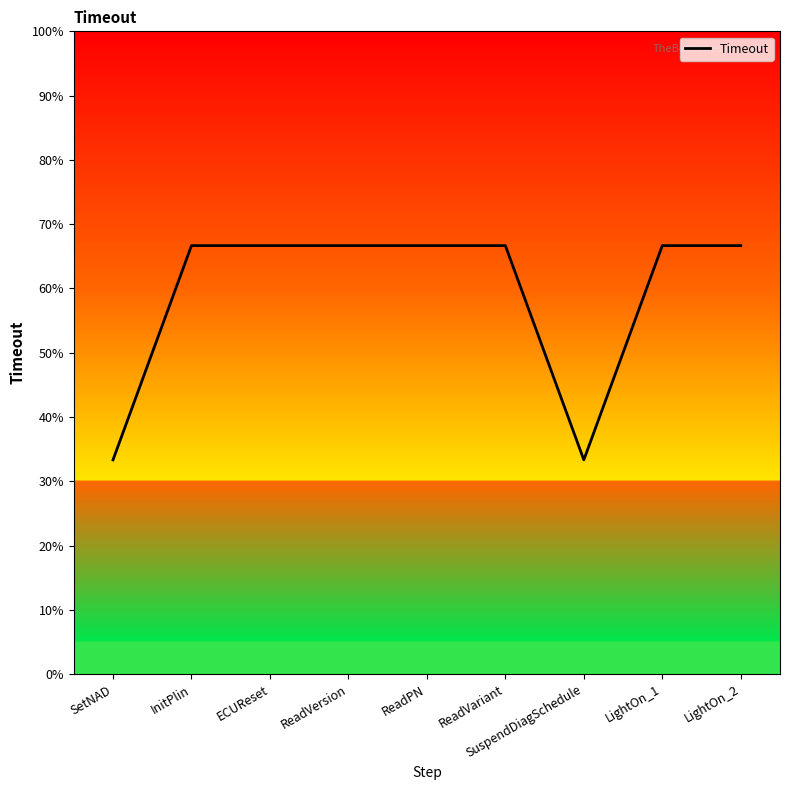

Is this an area chart (filled region under the line)?

No